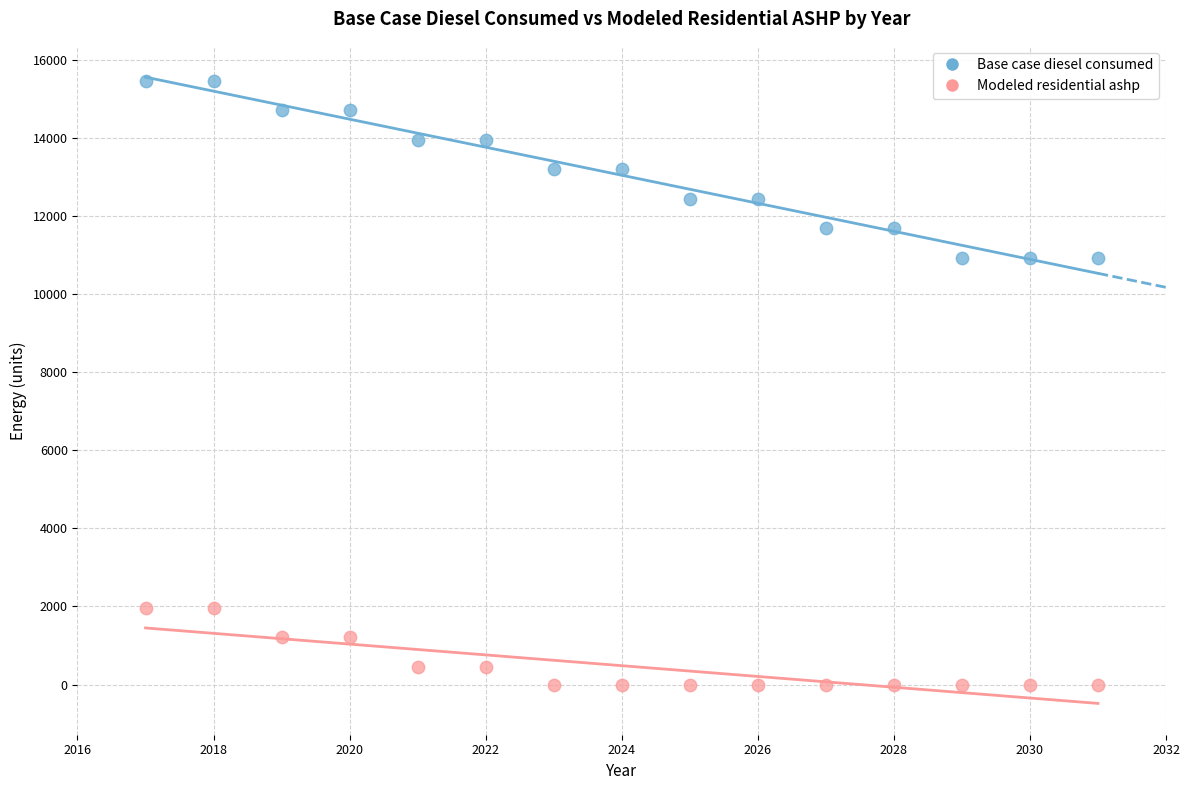

Across all data points, what is the range of Y values (max minus min)?

15466.0